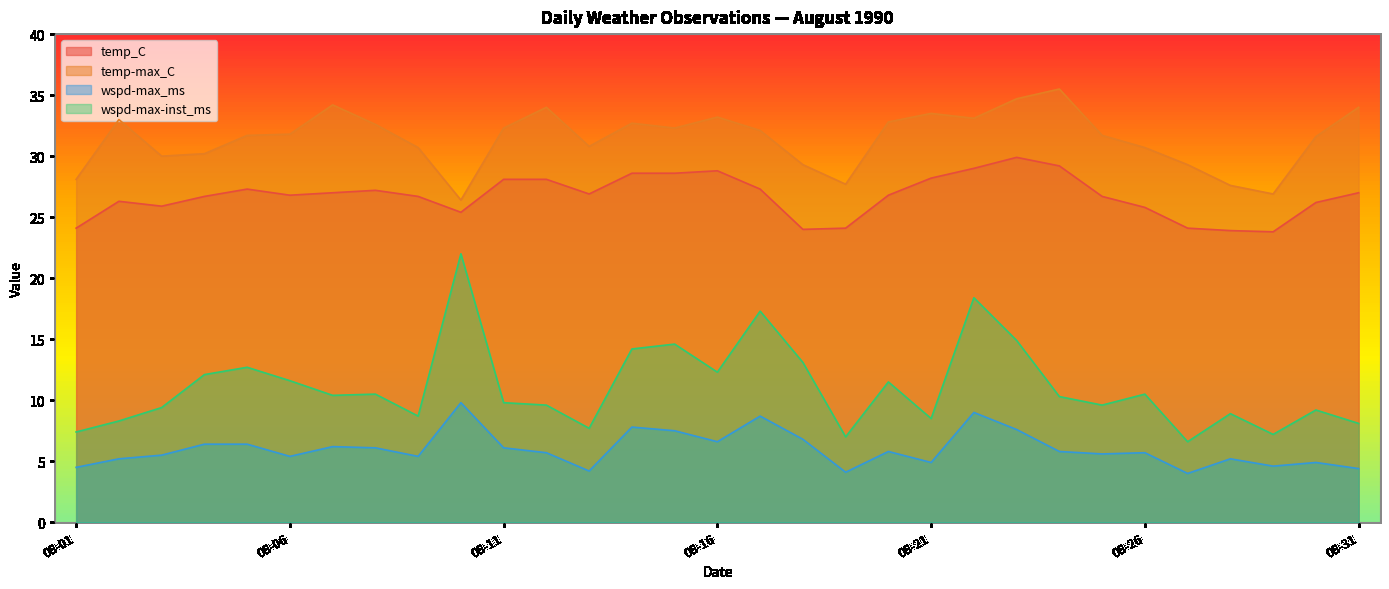

What is the difference between the maximum and minimum values in the temp-max_C series?

9.1